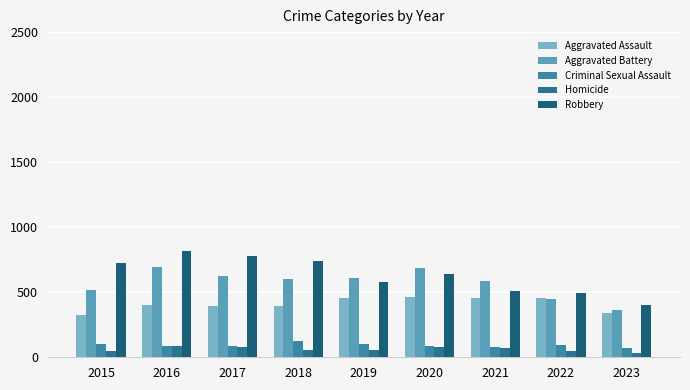

What is the sum of the Aggravated Assault values at 2018 and 2015?

715